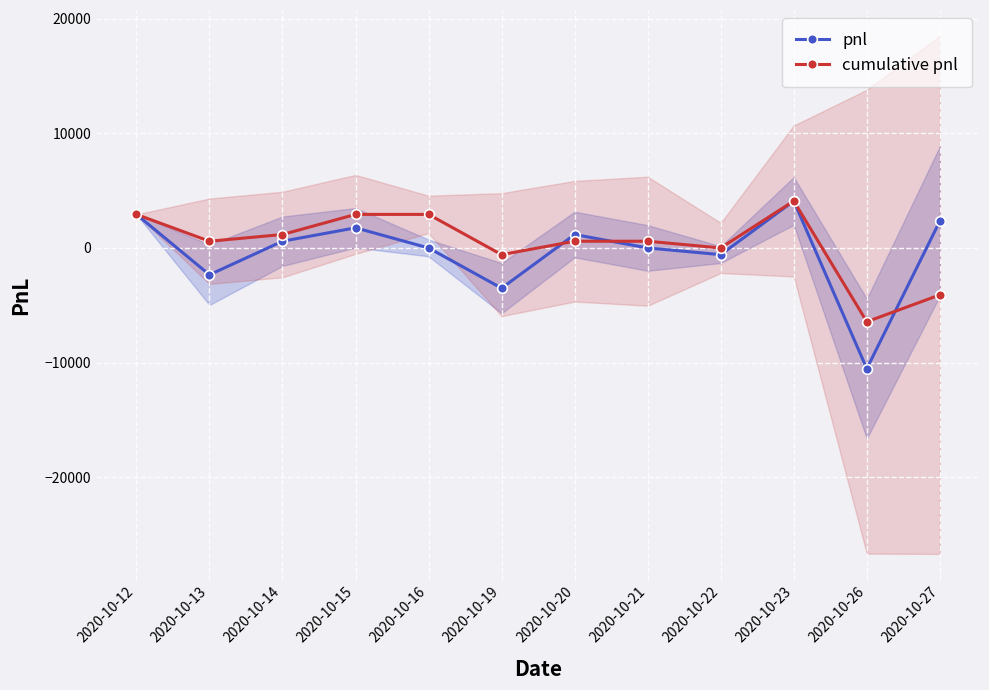

What is the difference between the highest and lowest values at 2020-10-22?

585